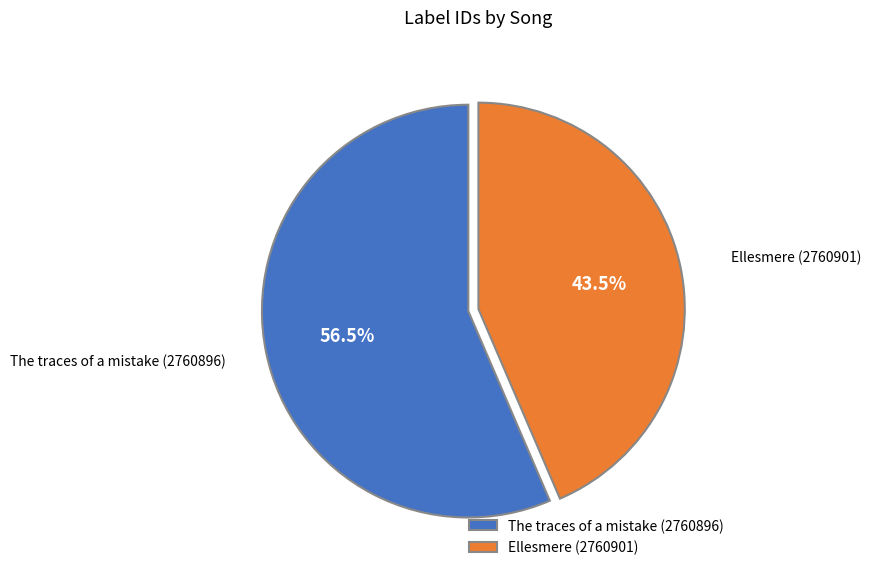

How many segments does this pie chart have?

2